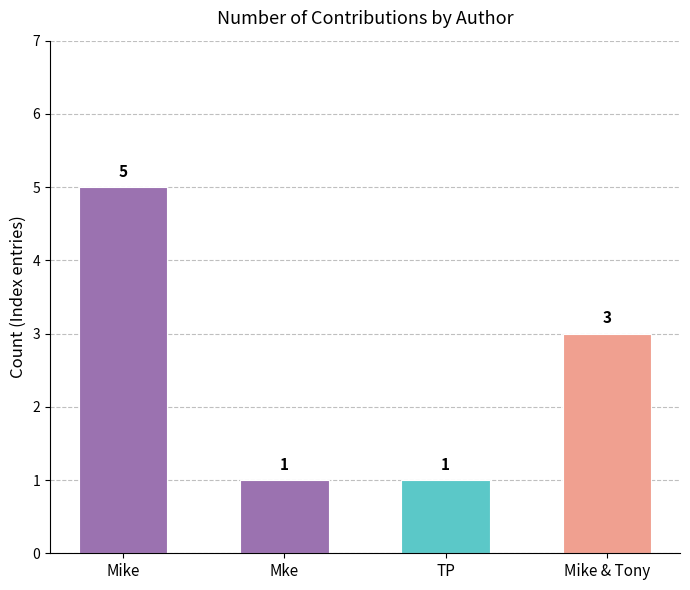

What is the value of the 4th bar from the left?

3